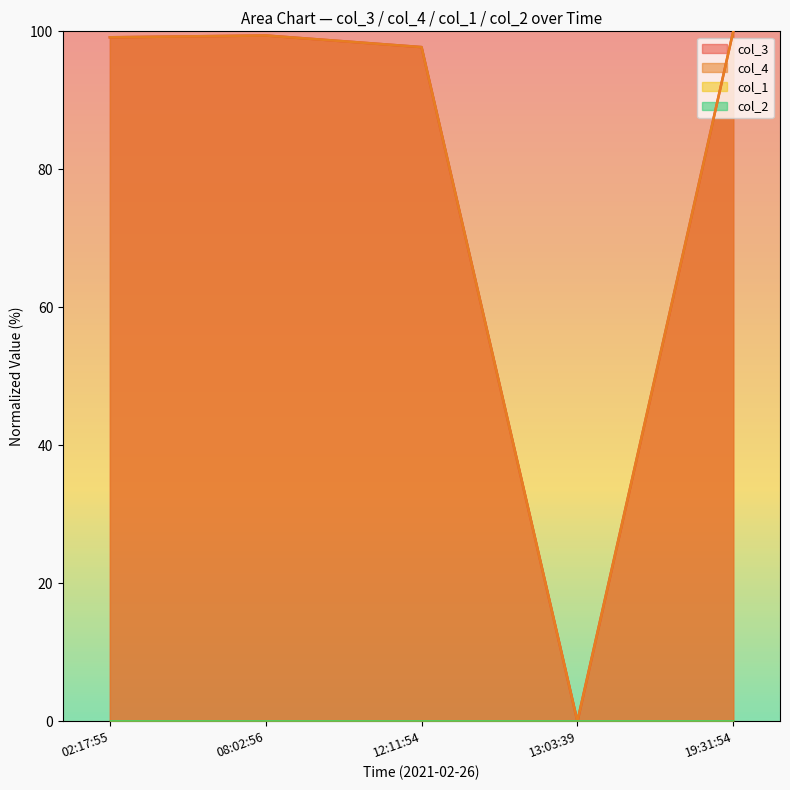

At which category is the sum across all series the highest?

19:31:54